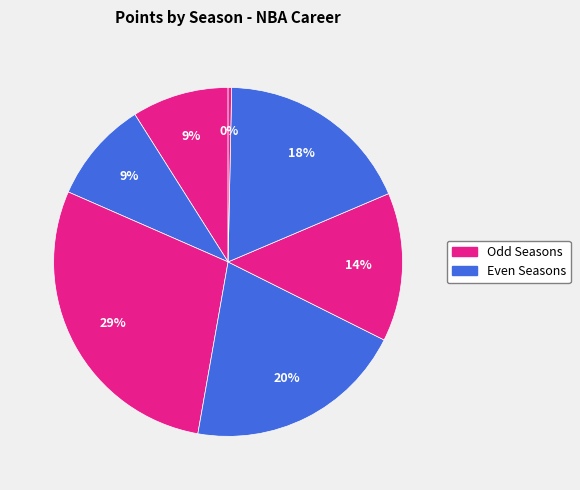

How many slices are in this pie chart?

7